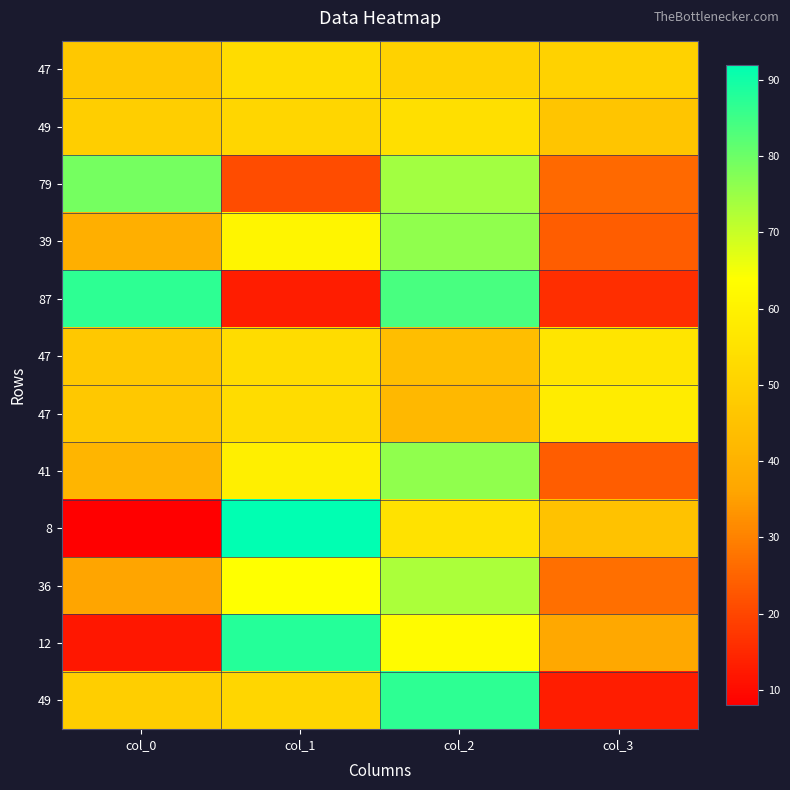

At which category is the sum across all series the highest?

col_2